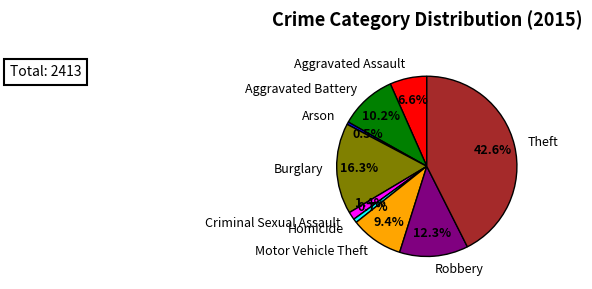

Does Arson represent more than half of the total?

No